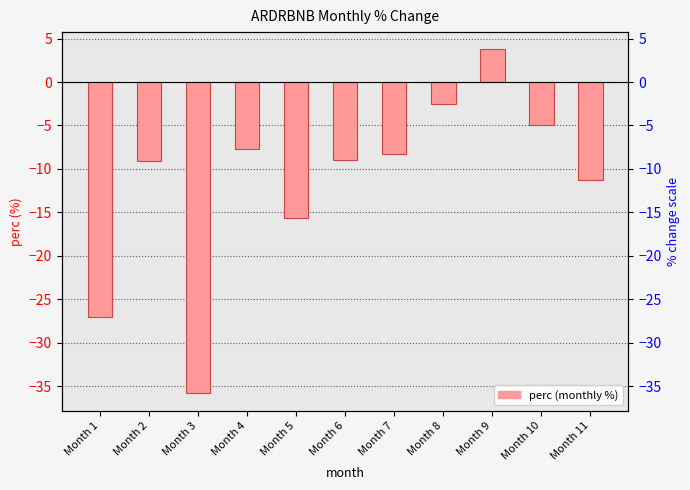

How many data points does each series have?

11